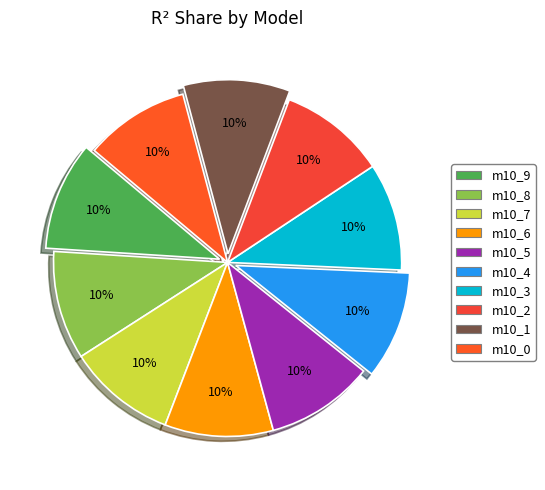

How many segments does this pie chart have?

10